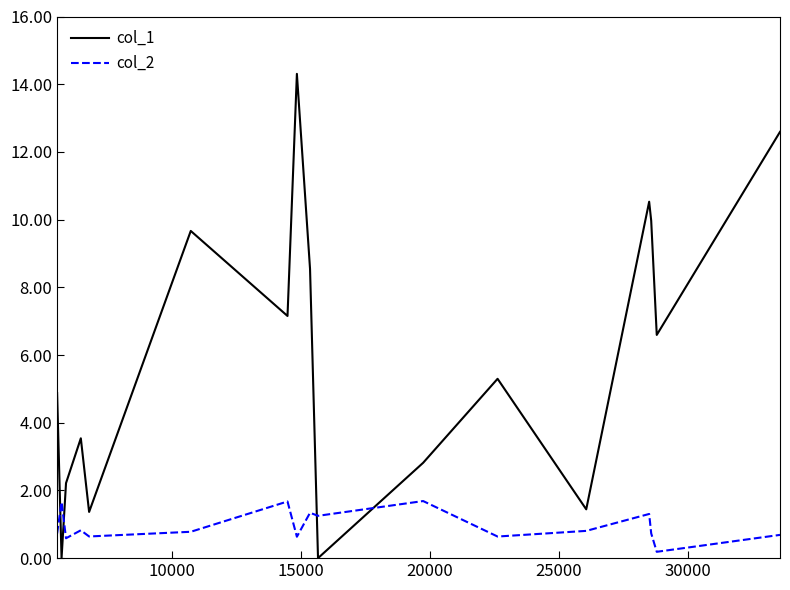

What is the maximum value shown in the chart?

14.3